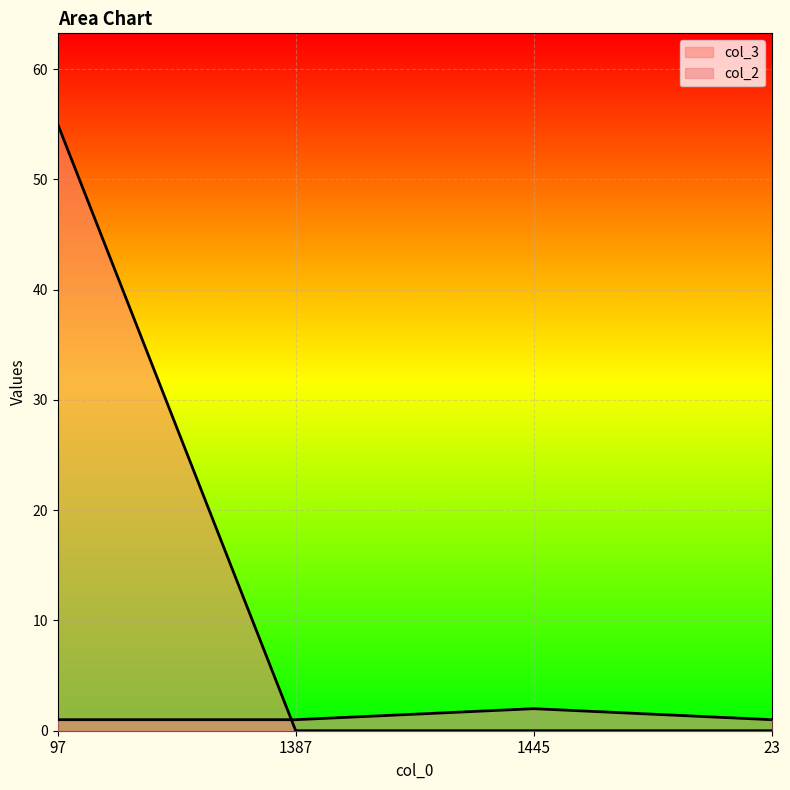

True or false: col_3 has a value of 31 at 23.

False